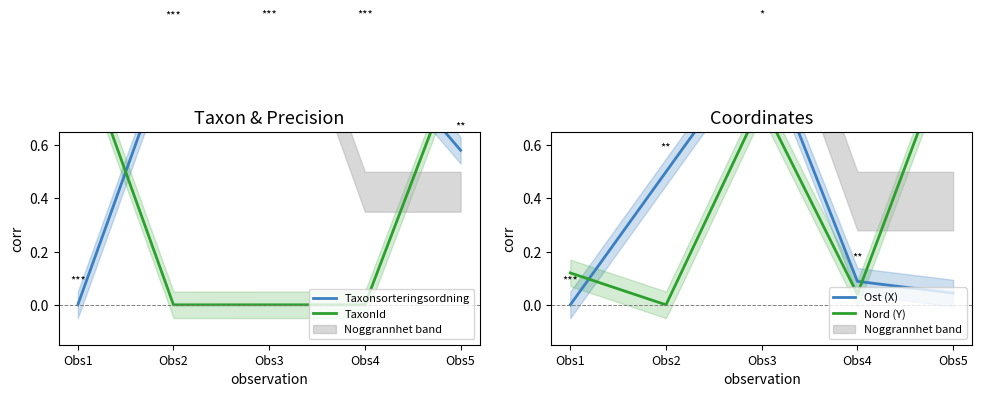

Is this an area chart (filled region under the line)?

No